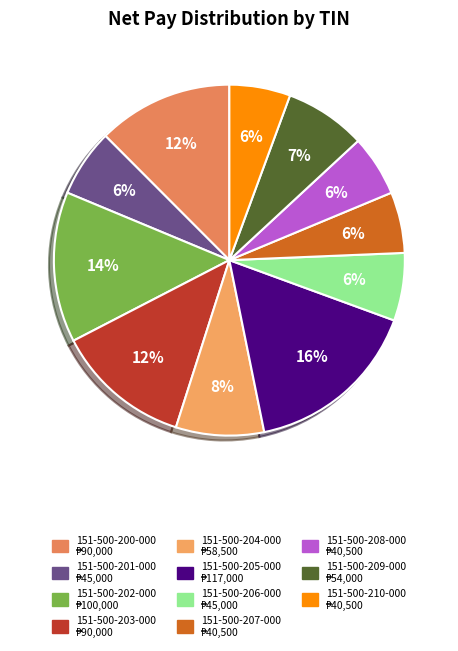

To the nearest percent, what portion does 151-500-207-000 represent?

6%